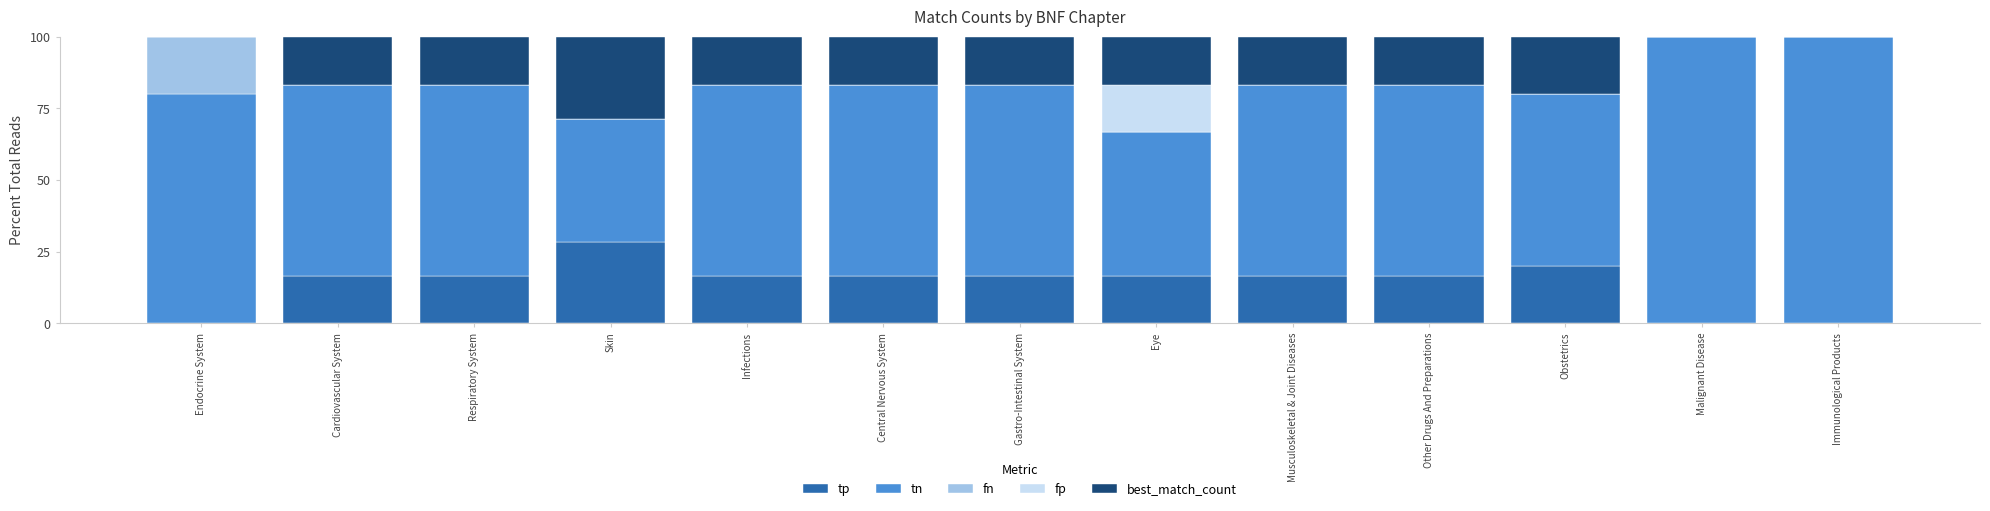

What is the total value across all series at Infections?

100.0